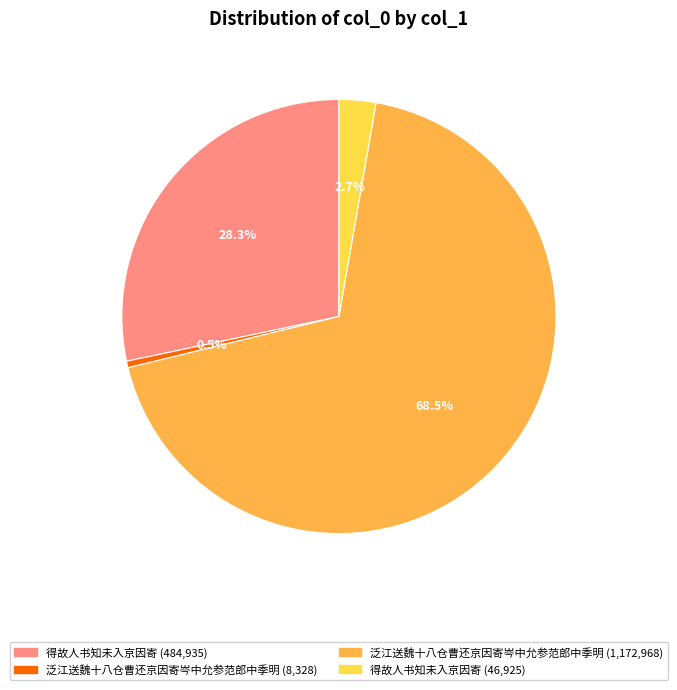

Is there a majority slice in this chart?

Yes